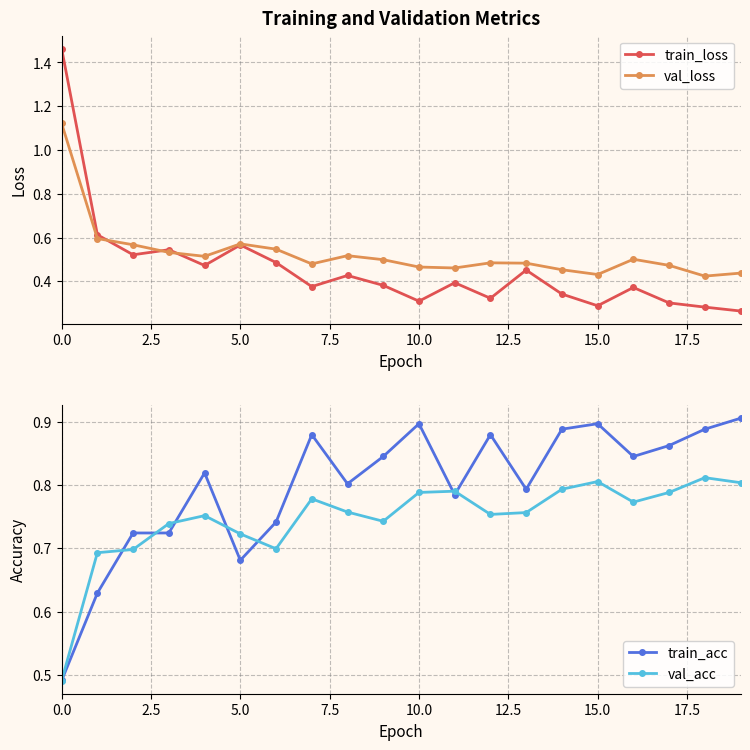

How many val_loss values are between 0 and 1?

19